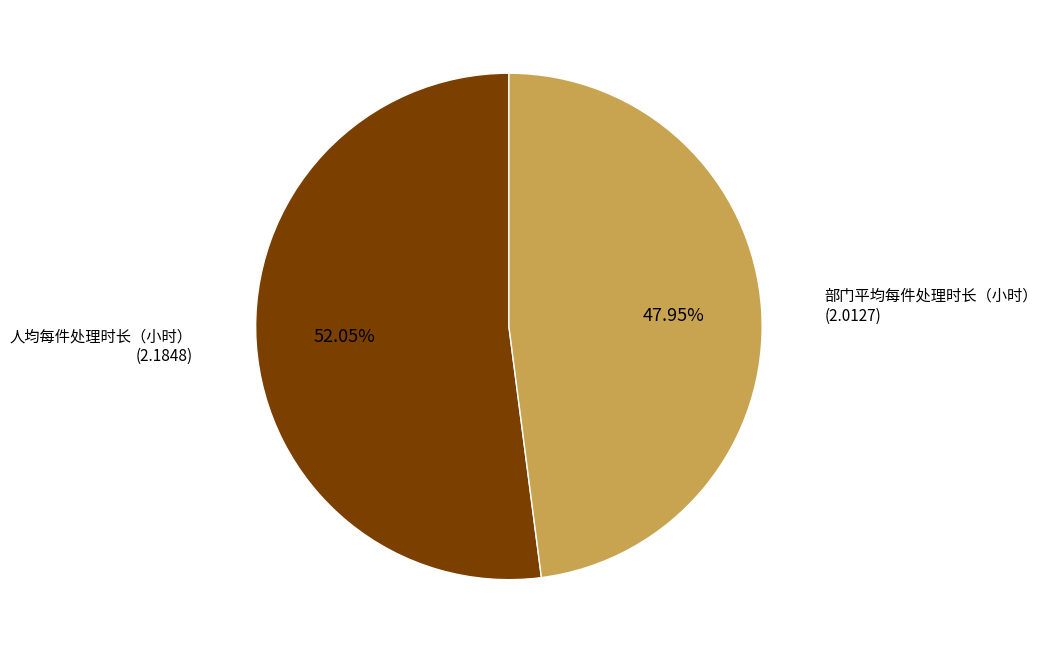

Rank the categories by value from lowest to highest.

部门平均每件处理时长（小时）, 人均每件处理时长（小时）